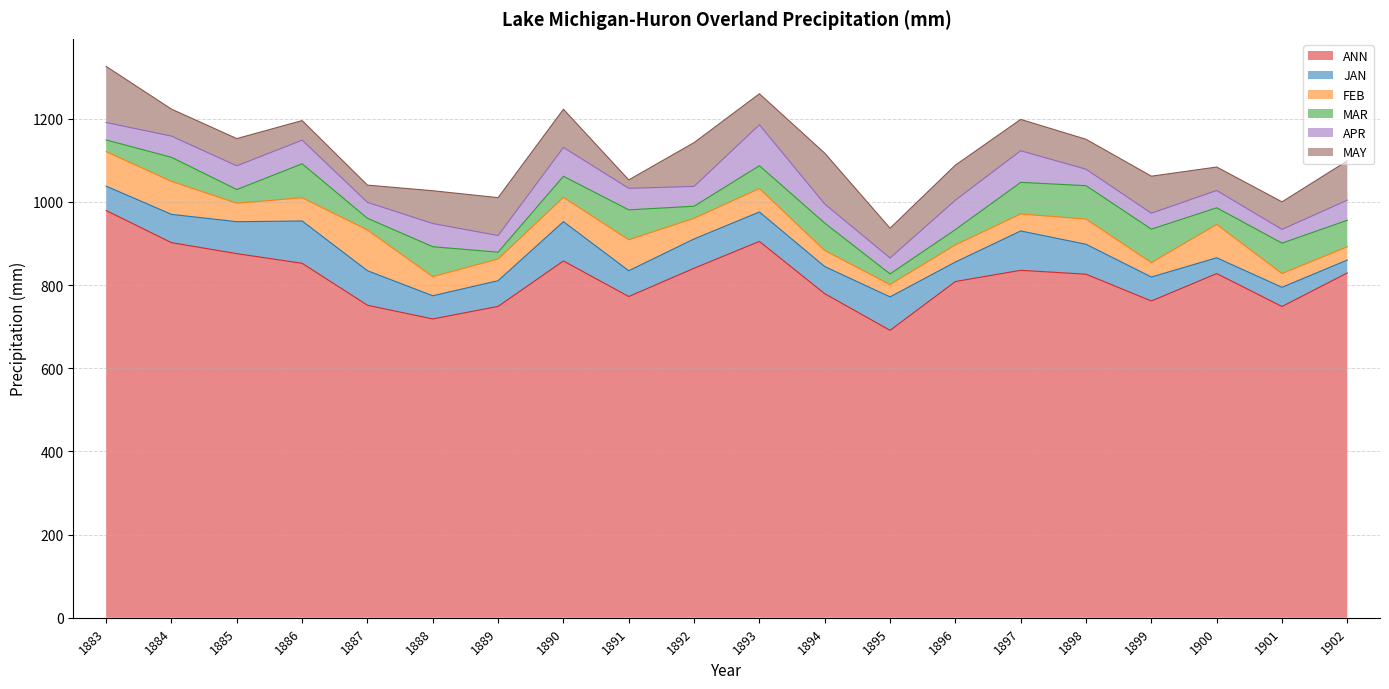

Rank the series by their maximum value, from highest to lowest.

ANN, MAY, JAN, APR, FEB, MAR